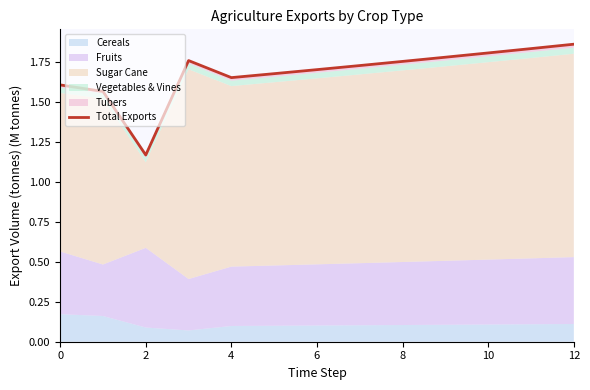

Does the chart have visible grid lines?

No